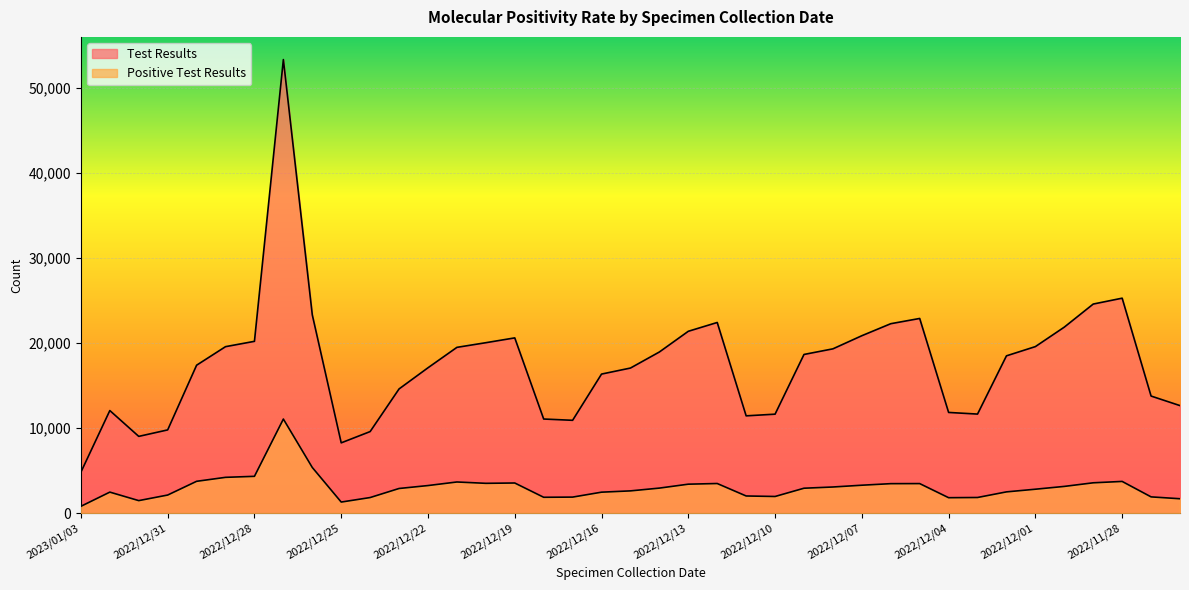

At which label does Positive Test Results first exceed 2955?

2022/12/30